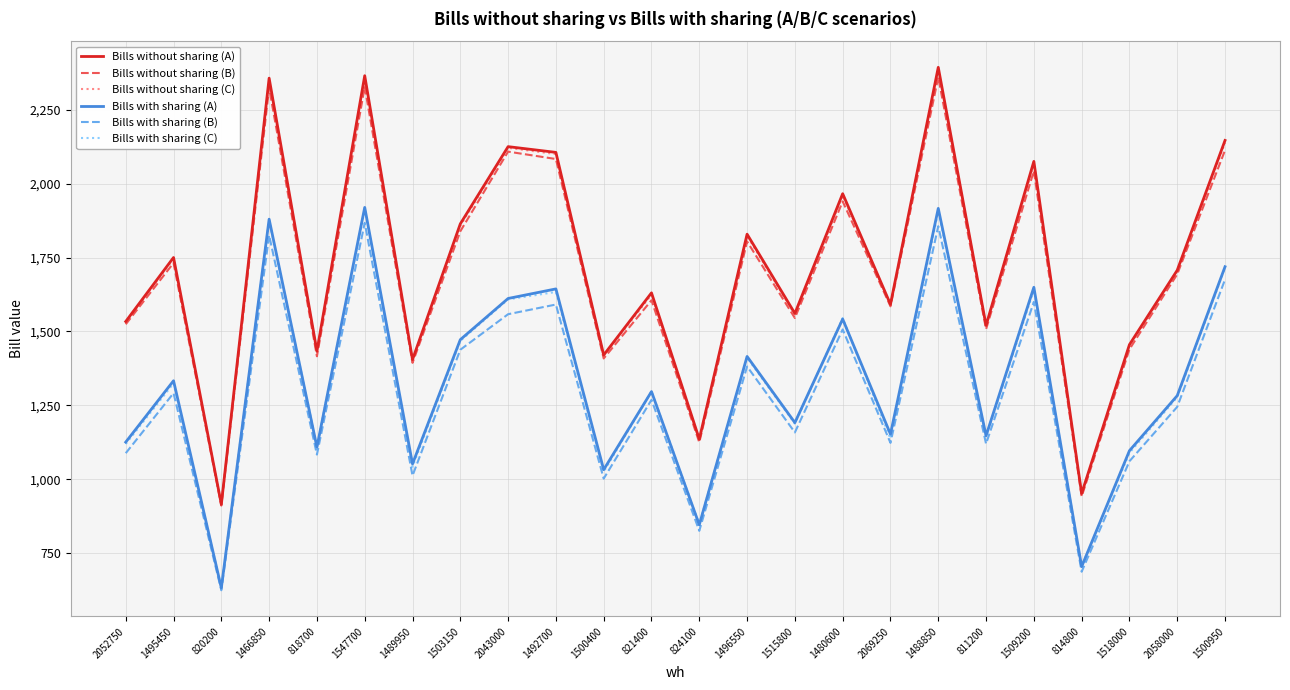

Read the Bills with sharing (C) value at 811200.

1144.5